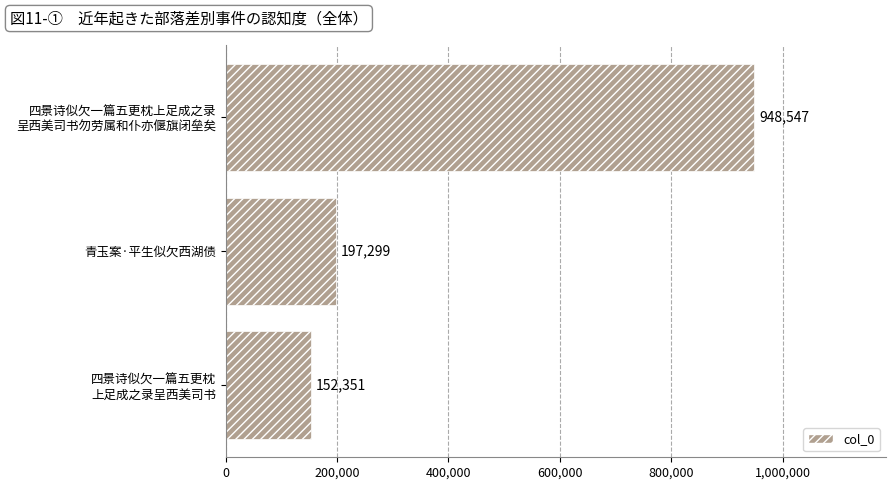

How many bars are there in total?

3